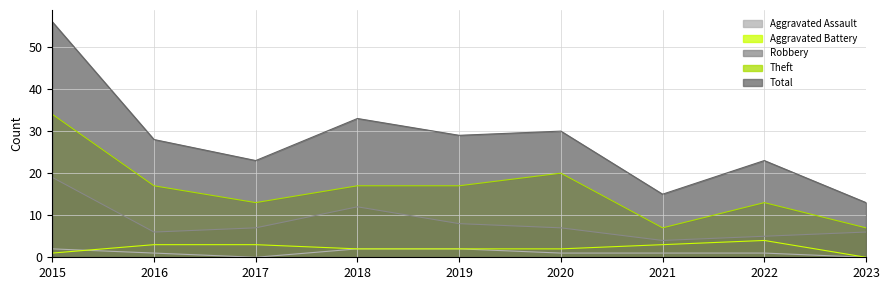

Which category has the lowest value across all series?

2017